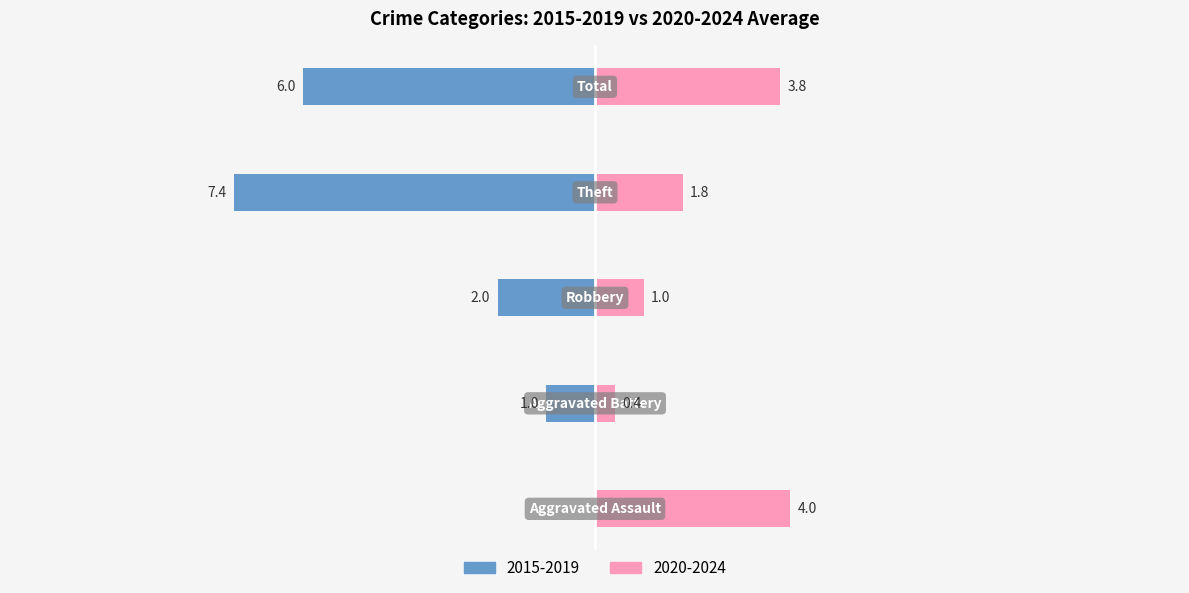

Reading left to right, what are all the values shown in this chart?

Left (2015-2019 avg): Aggravated Assault=0.0	Aggravated Battery=-1.0	Robbery=-2.0	Theft=-7.4	Total=-6.0
Right (2020-2024 avg): Aggravated Assault=4.0	Aggravated Battery=0.4	Robbery=1.0	Theft=1.8	Total=3.8